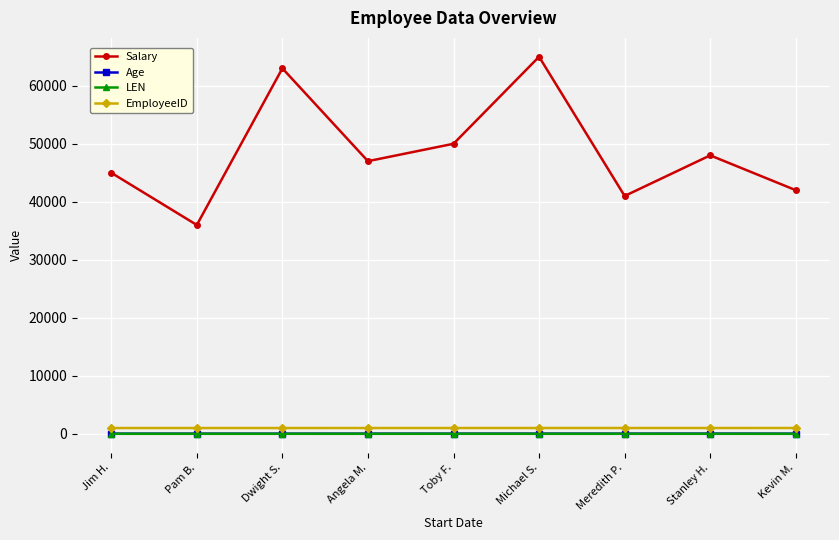

In LEN, how many points are lower than both neighbors (excluding endpoints)?

2